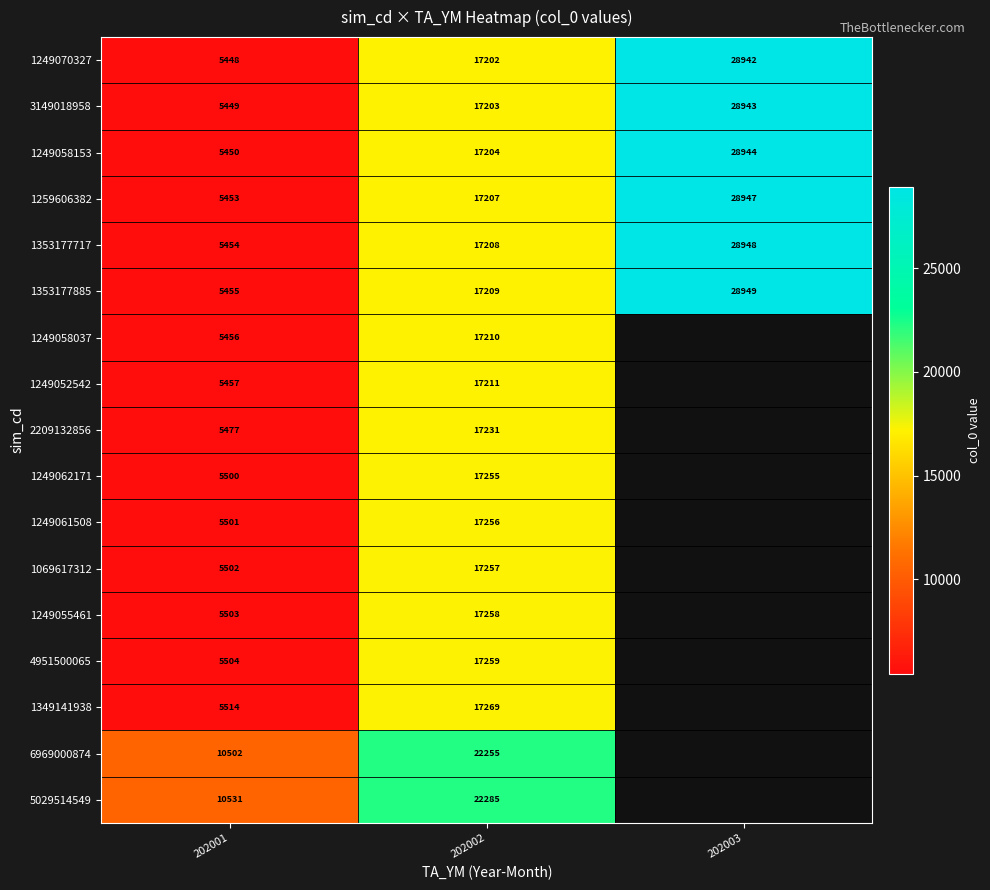

Rank the series at 202001 from lowest to highest value.

1249070327, 3149018958, 1249058153, 1259606382, 1353177717, 1353177885, 1249058037, 1249052542, 2209132856, 1249062171, 1249061508, 1069617312, 1249055461, 4951500065, 1349141938, 6969000874, 5029514549